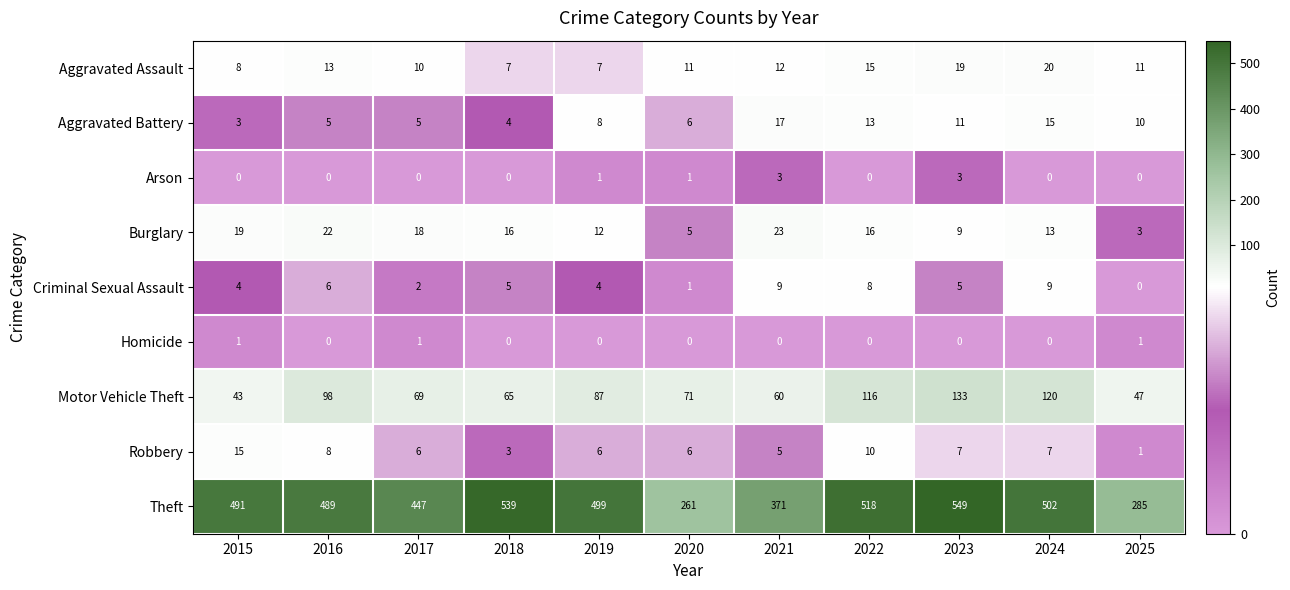

At which label is Motor Vehicle Theft closest to 88?

2019